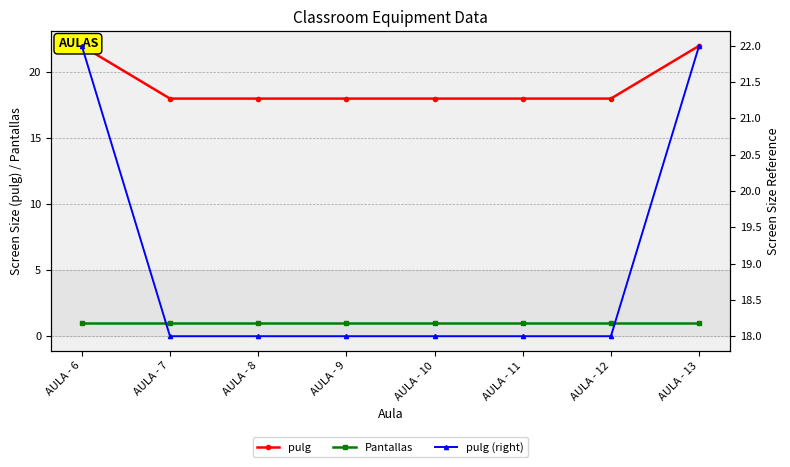

Reading left to right, what are all the values shown in this chart?

pulg: 22	18	18	18	18	18	18	22
Pantallas: 1	1	1	1	1	1	1	1
pulg (right): 22	18	18	18	18	18	18	22